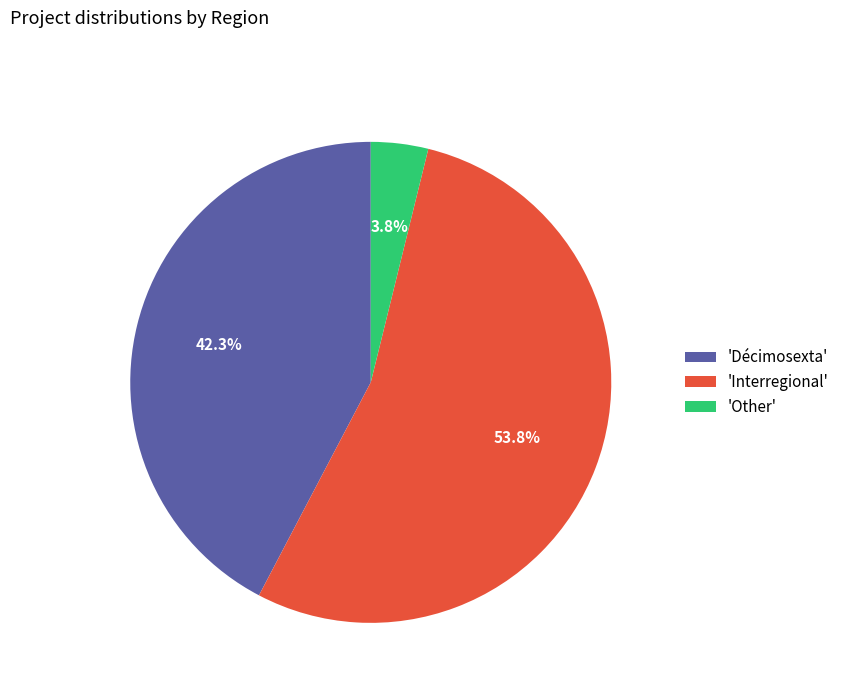

Is there any slice that represents more than half of the pie?

Yes